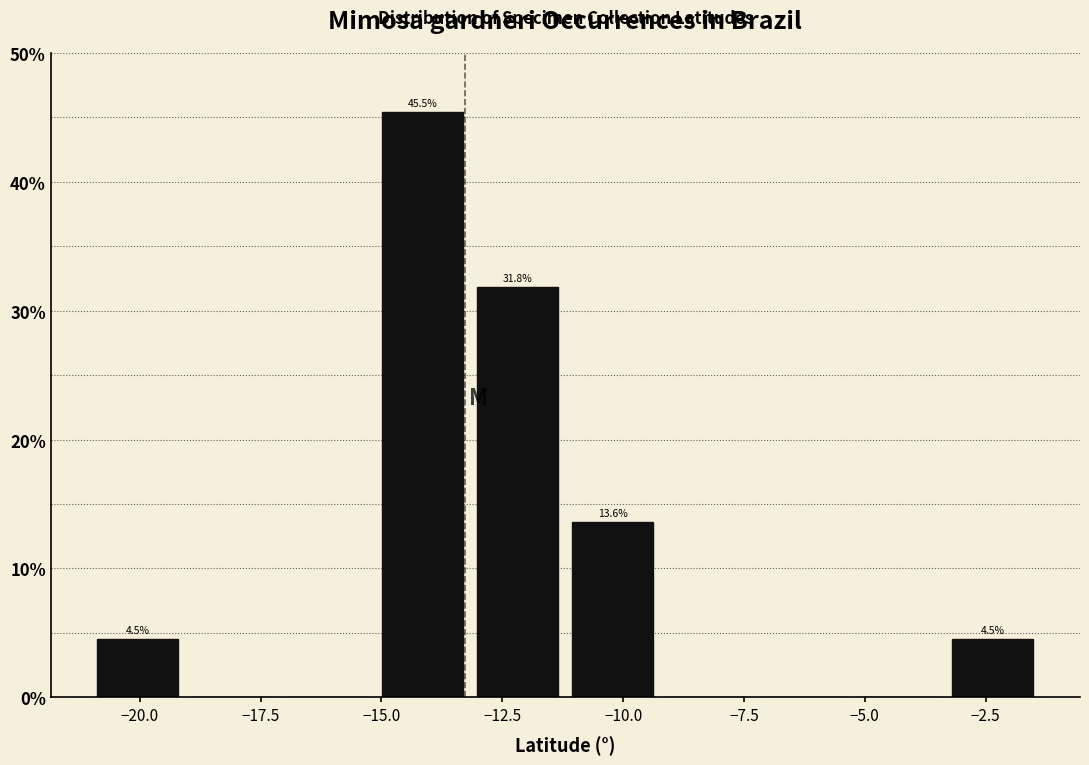

Around what value on the x-axis is the tallest bar? Give the approximate position of its centre, as read against the axis.

-14.0